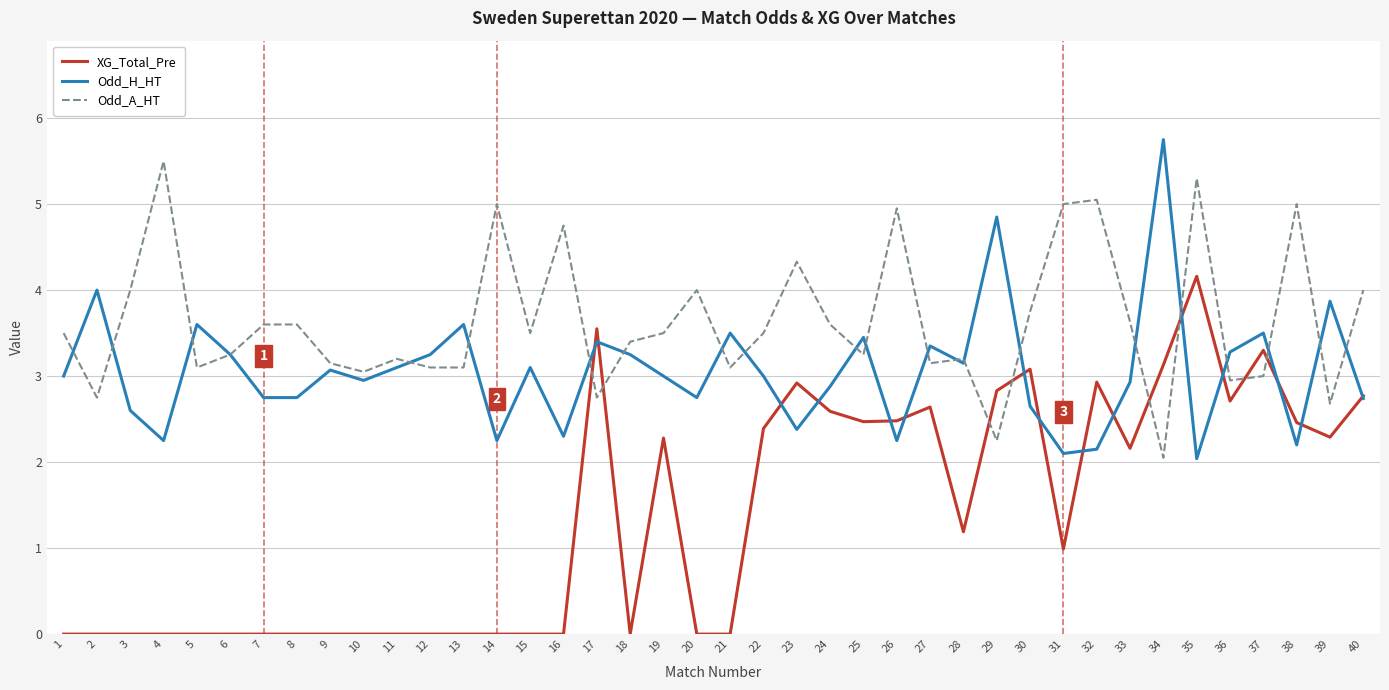

Read the Odd_A_HT value at 12.

3.1